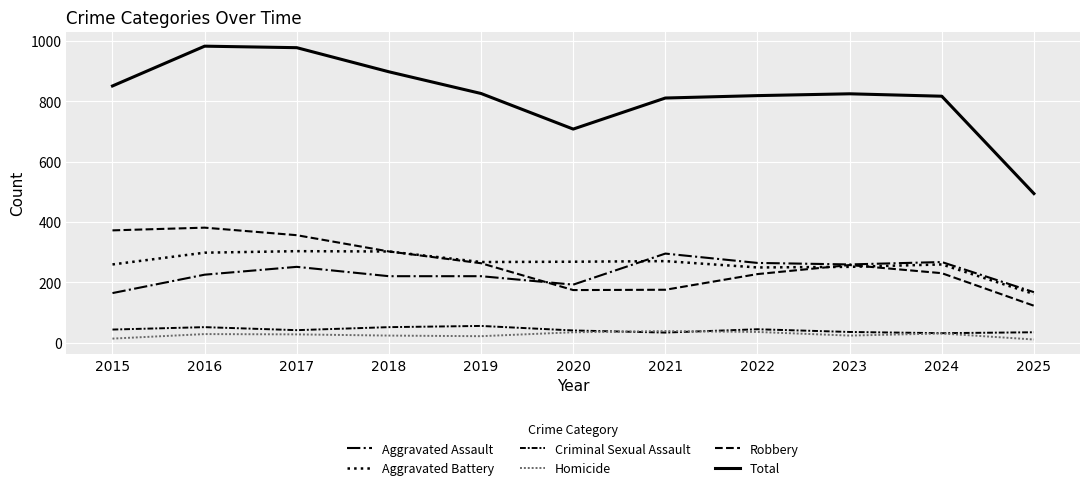

Where is the first local maximum for Aggravated Battery?

2017